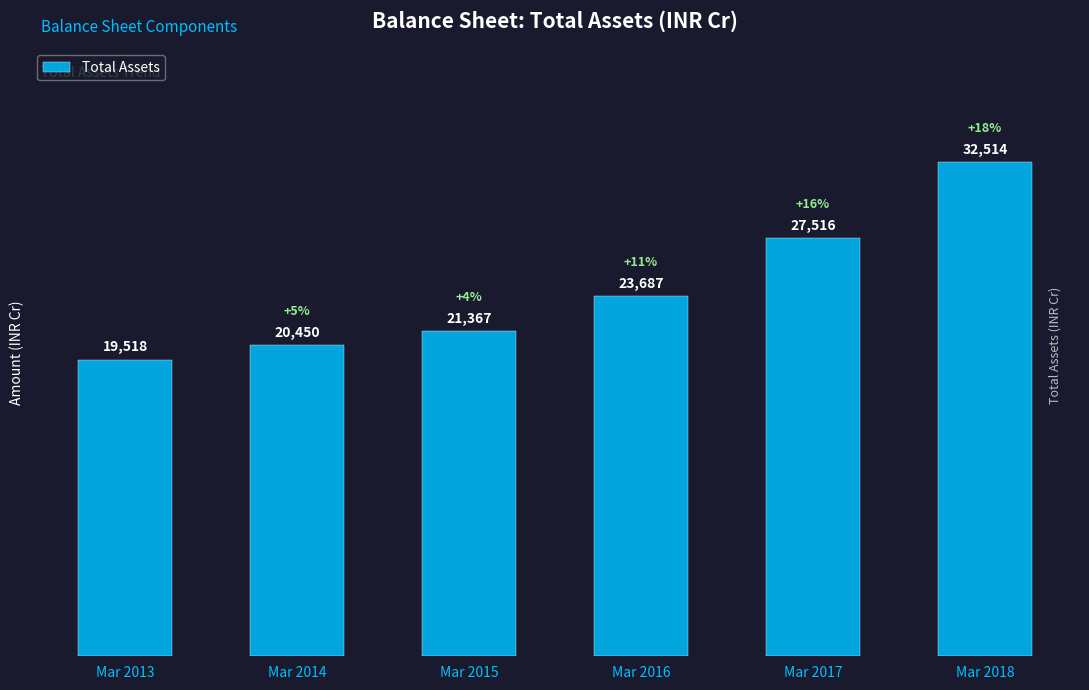

What is the change in value from Mar 2013 to Mar 2015?

+1849